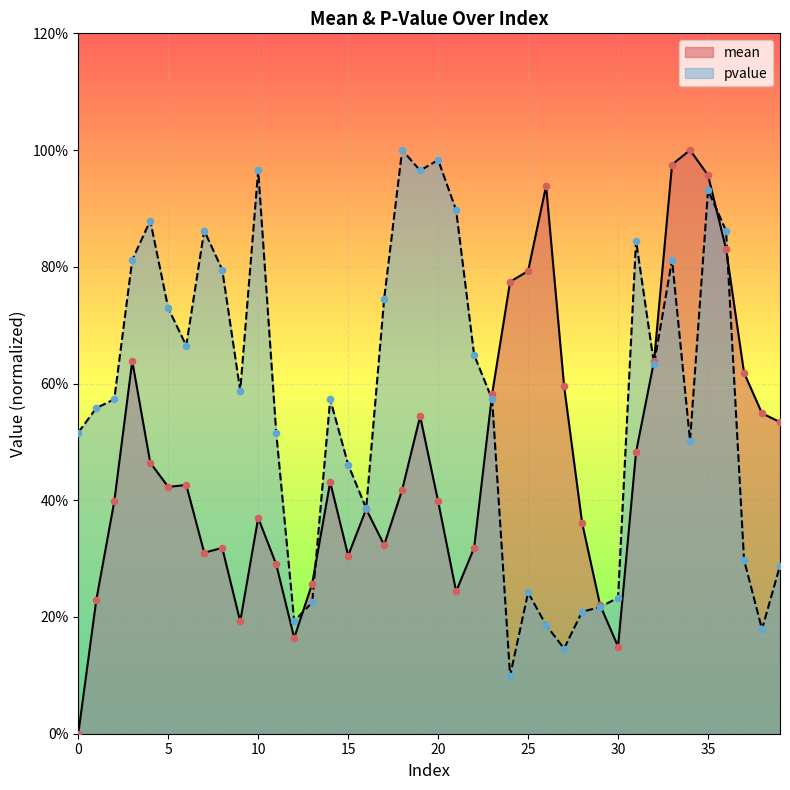

What are all the series names shown in the legend?

mean, pvalue